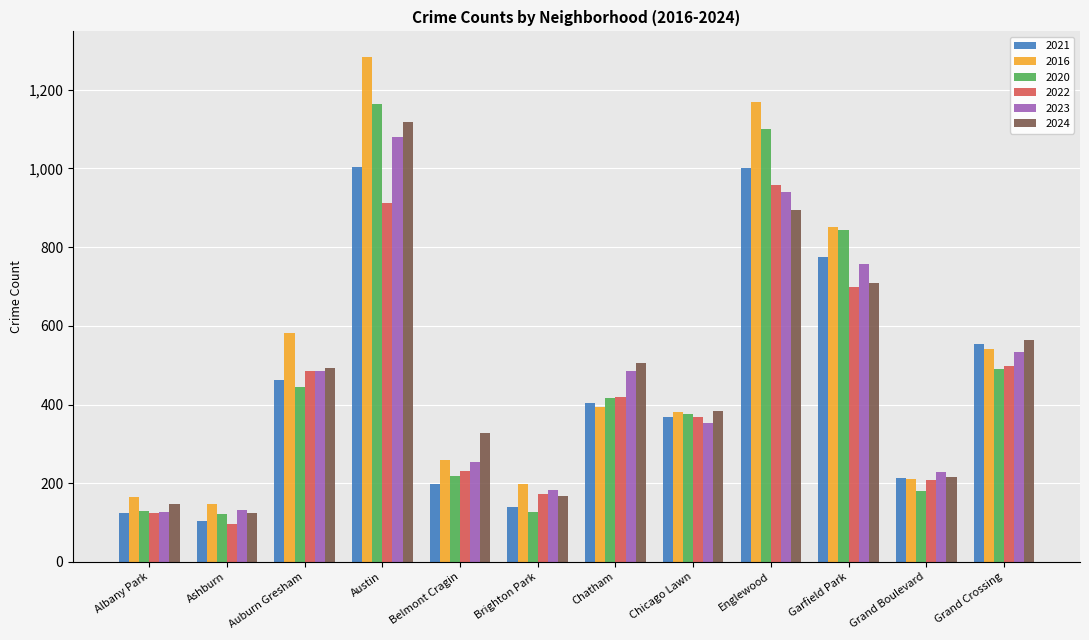

What is the difference between the 2021 values at Brighton Park and Chicago Lawn?

229